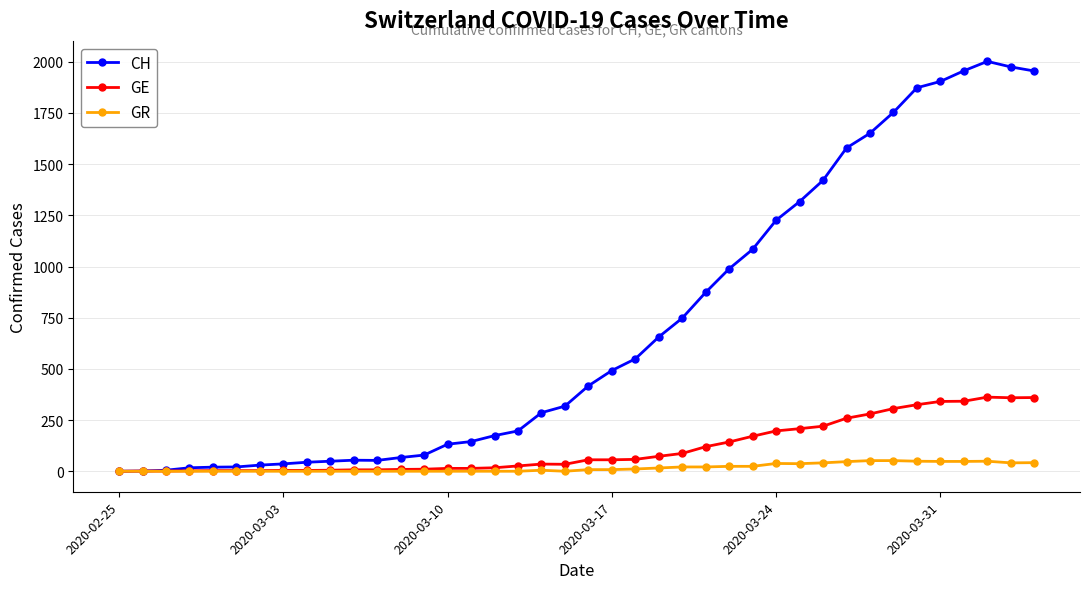

Does the chart have visible grid lines?

Yes